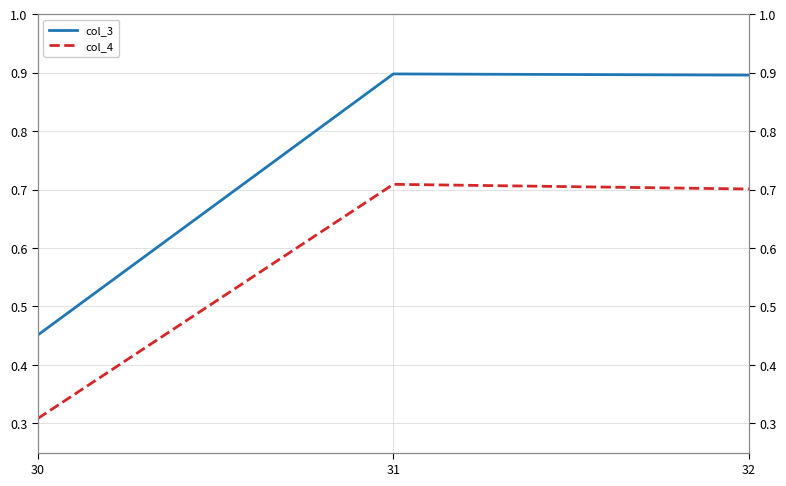

What is the sum of all col_3 values?

2.2